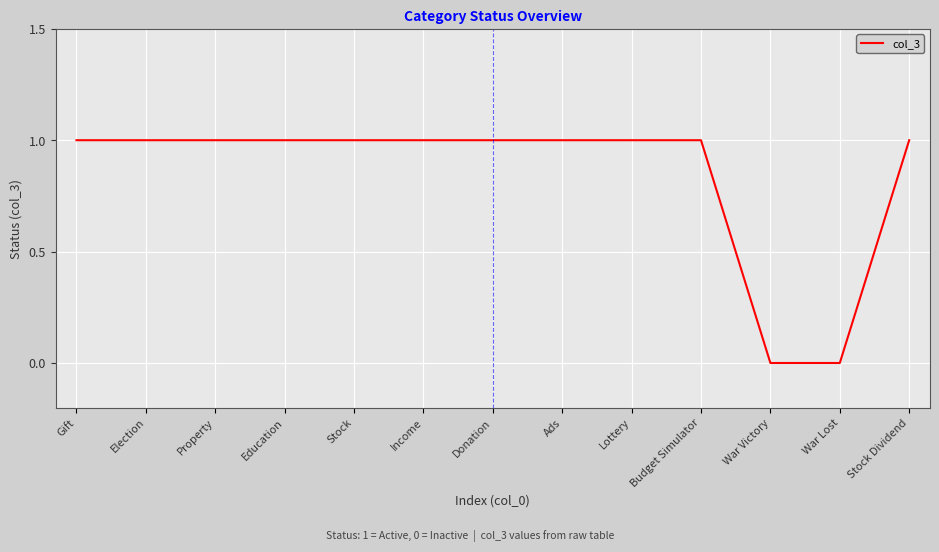

Reading left to right, extract all data points from this chart.

Gift=1	Election=1	Property=1	Education=1	Stock=1	Income=1	Donation=1	Ads=1	Lottery=1	Budget Simulator=1	War Victory=0	War Lost=0	Stock Dividend=1